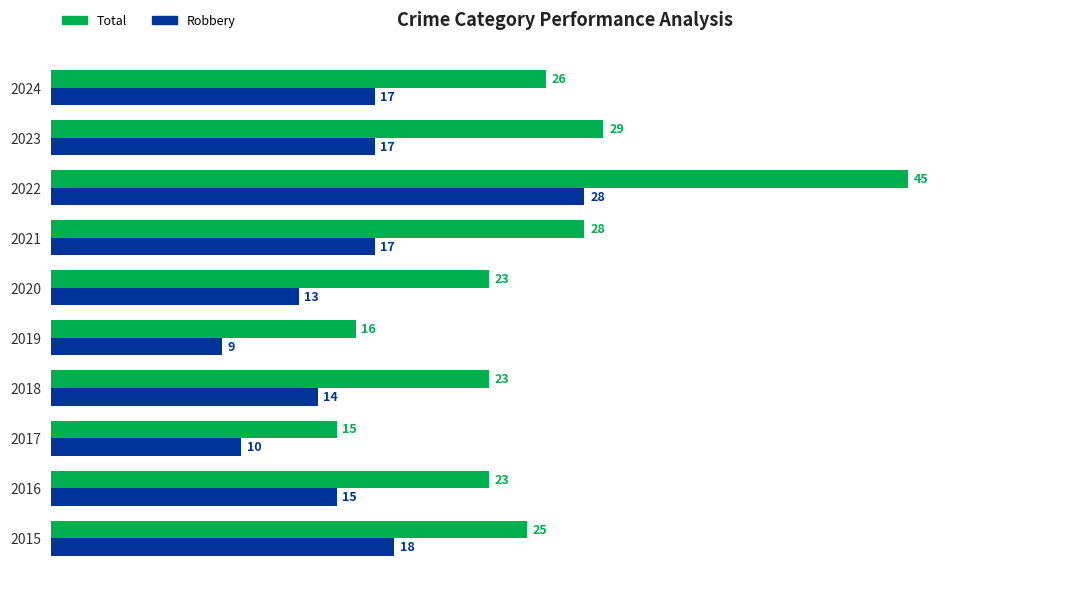

Is the value of Total at 2020 greater than the value of Robbery at 2020?

Yes